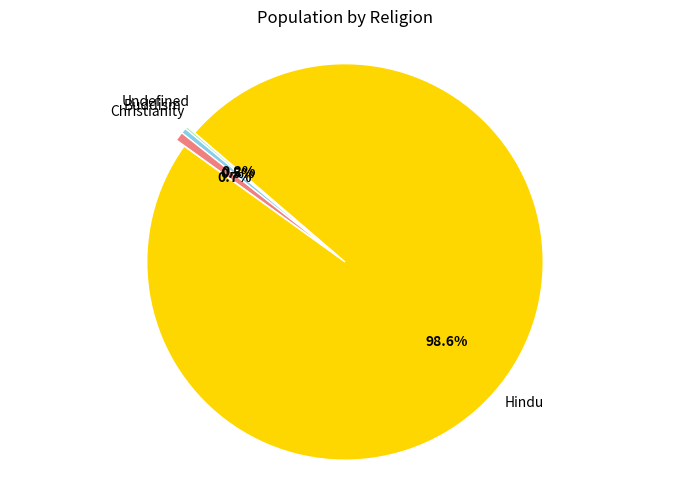

Is there a majority slice in this chart?

Yes